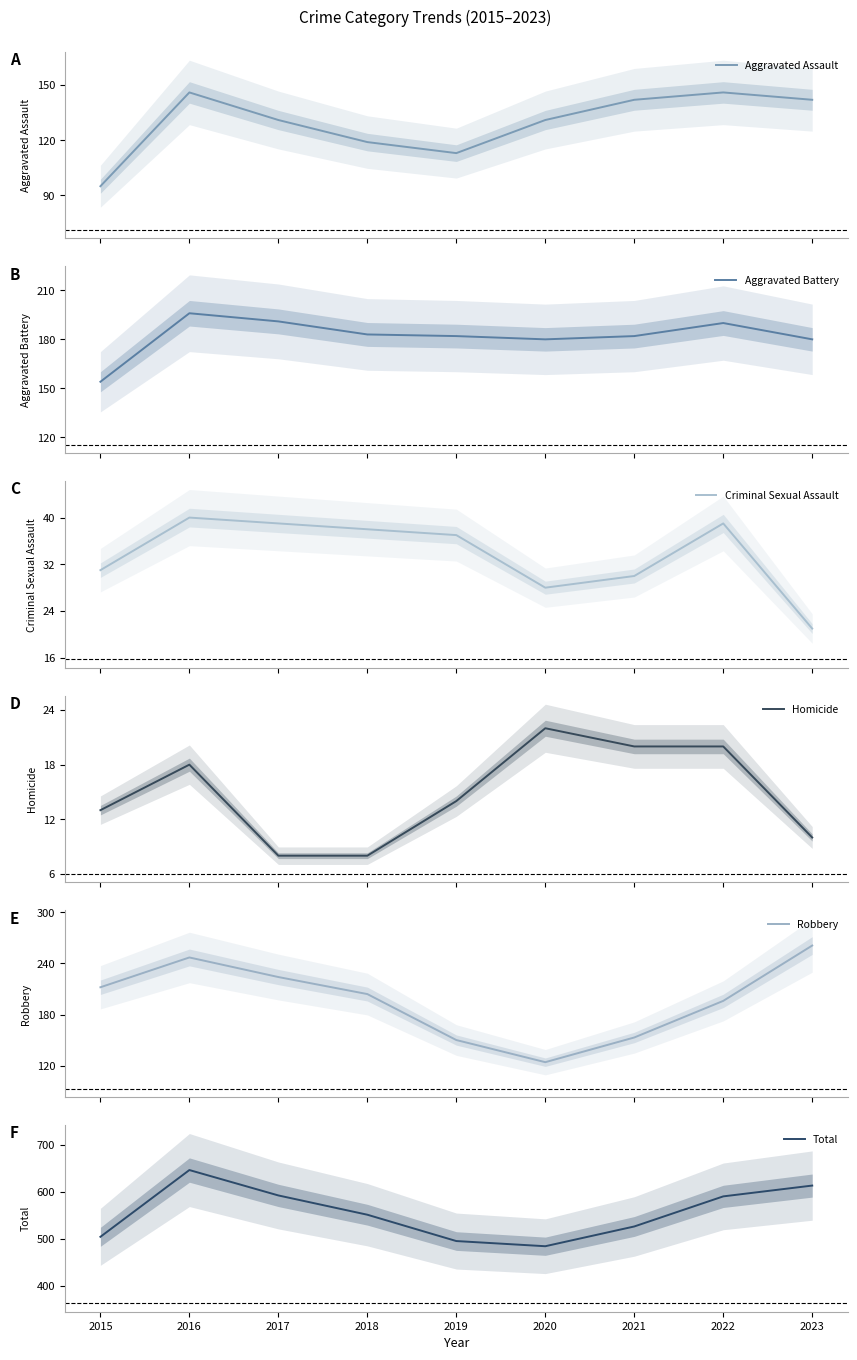

What are all the series names shown in the legend?

Aggravated Assault, Aggravated Battery, Criminal Sexual Assault, Homicide, Robbery, Total